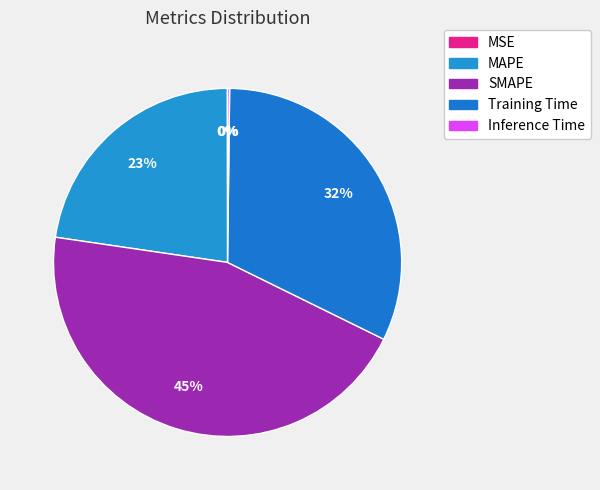

The MAPE slice represents 23% of the pie. True or false?

True